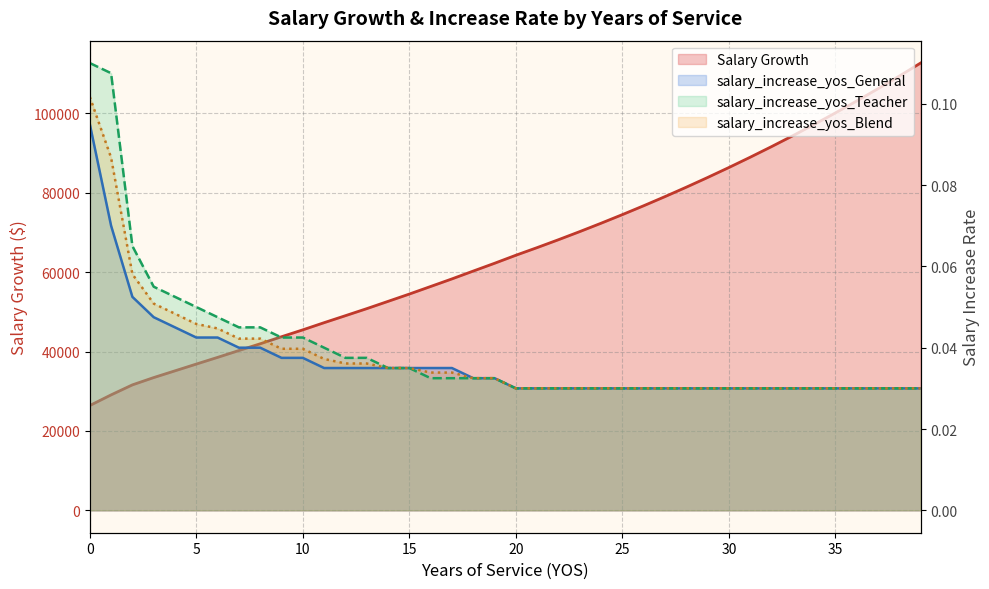

Between 1 and 20, which series saw the biggest shift?

Salary Growth